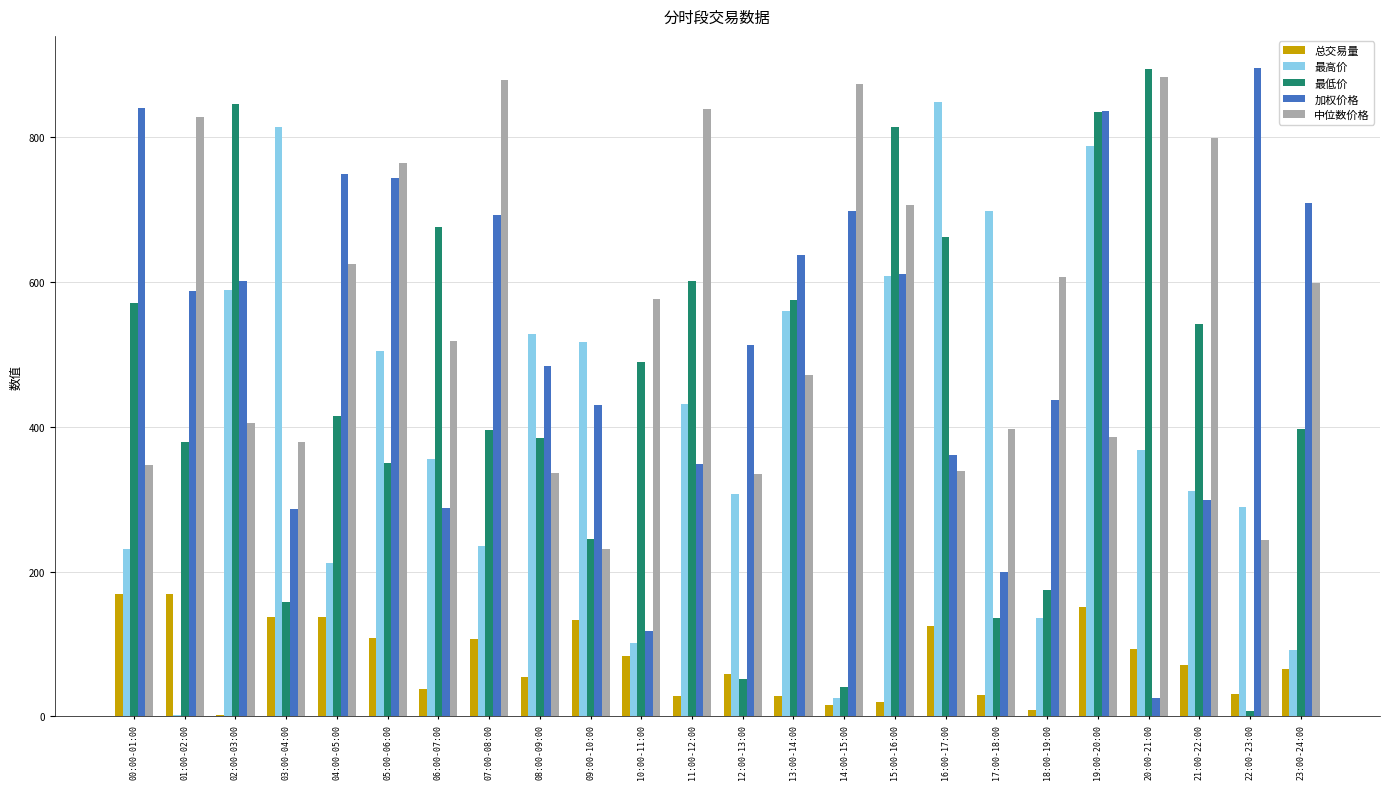

How many bars are there in total?

120